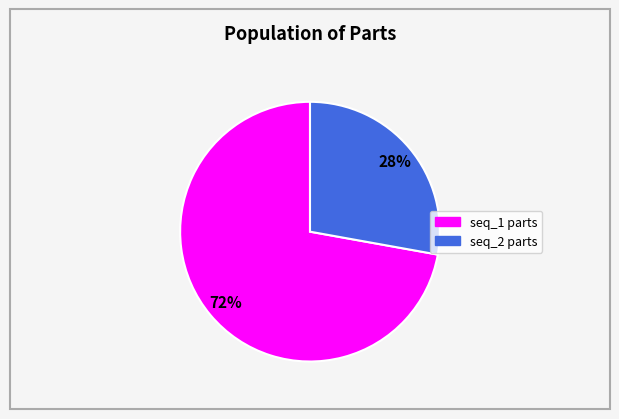

Count the number of slices in the pie.

2